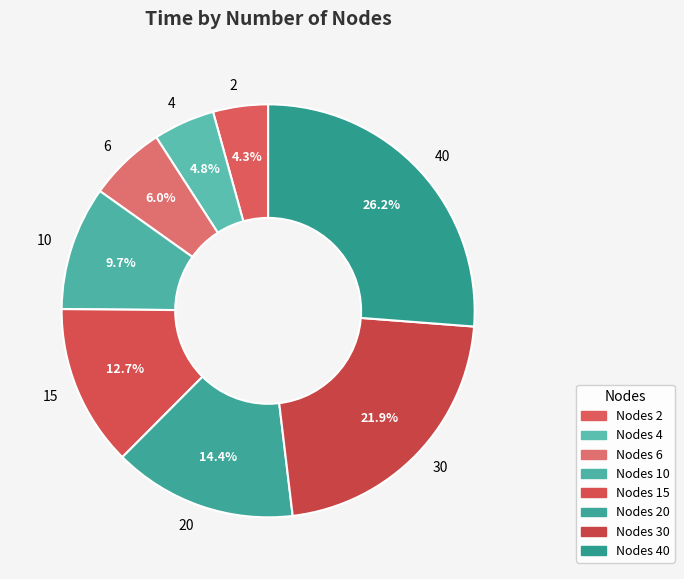

What percentage do 20 and 10 together represent?

24.1%